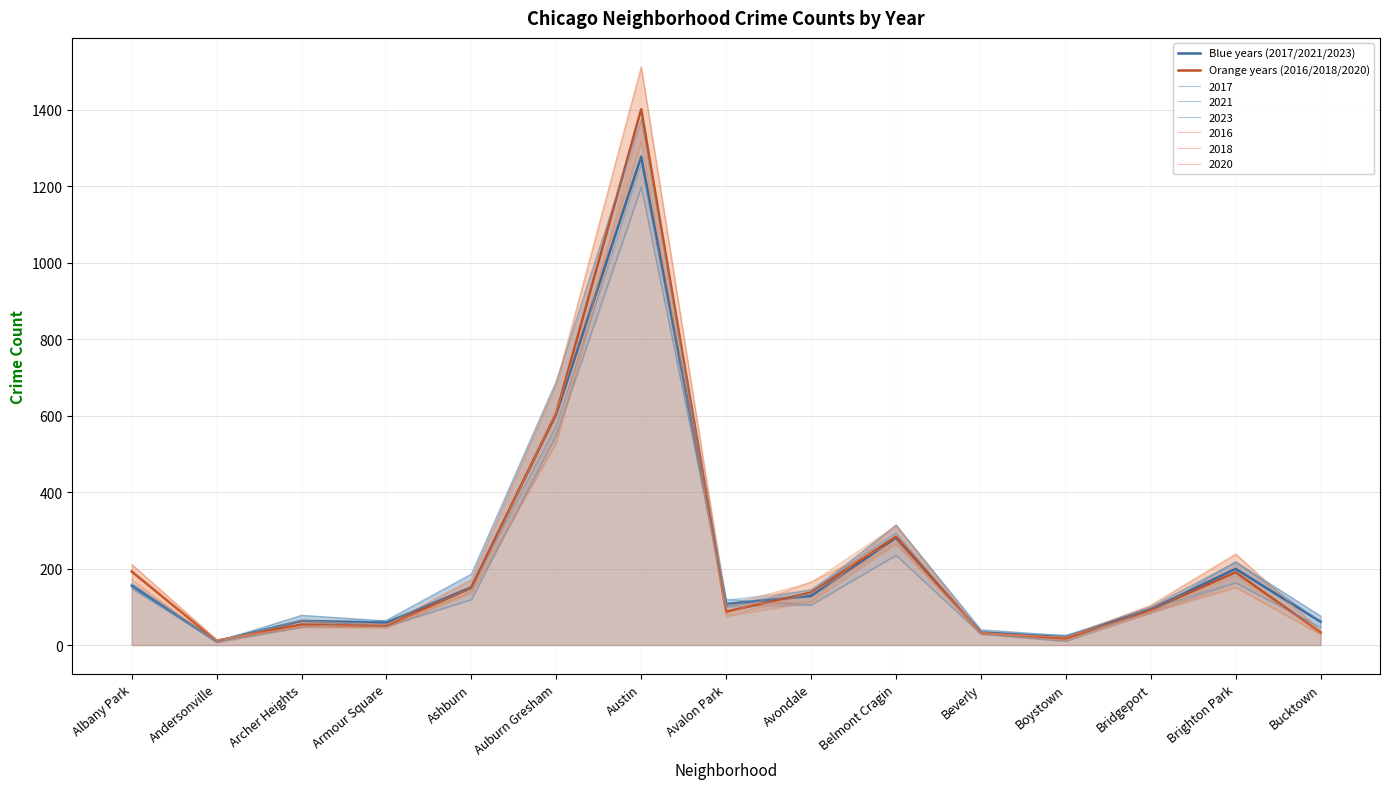

How many interior local peaks does the Orange years (2016/2018/2020) series have?

4